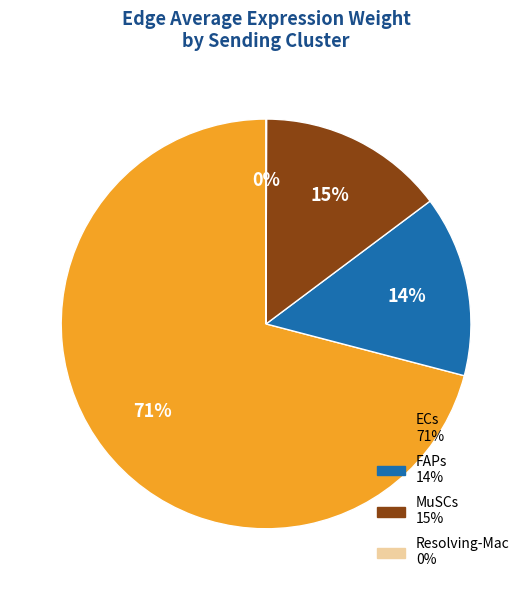

To the nearest percent, what is the combined percentage of MuSCs and FAPs?

29%